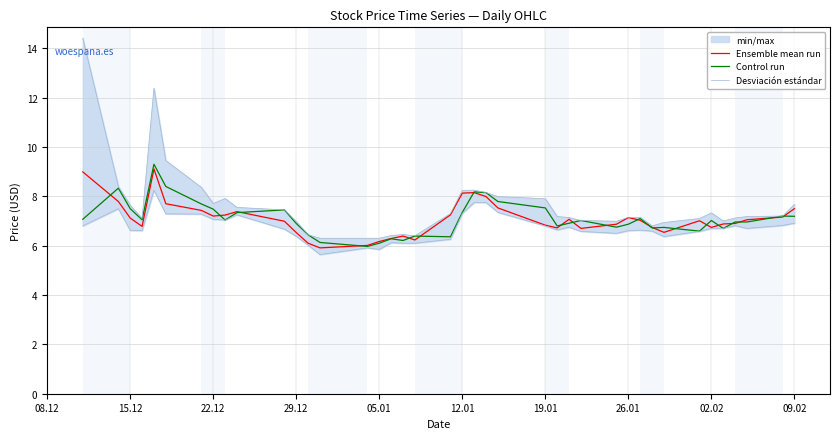

What is the smallest value displayed?

5.9